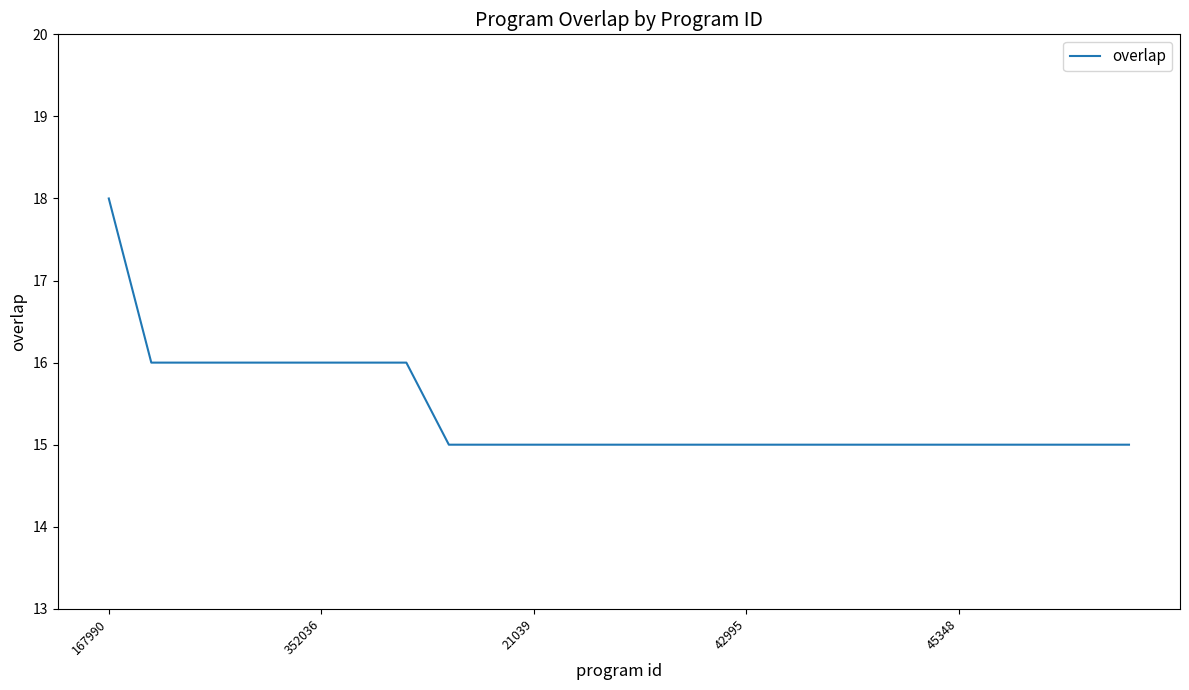

What is the minimum value shown in the chart?

15